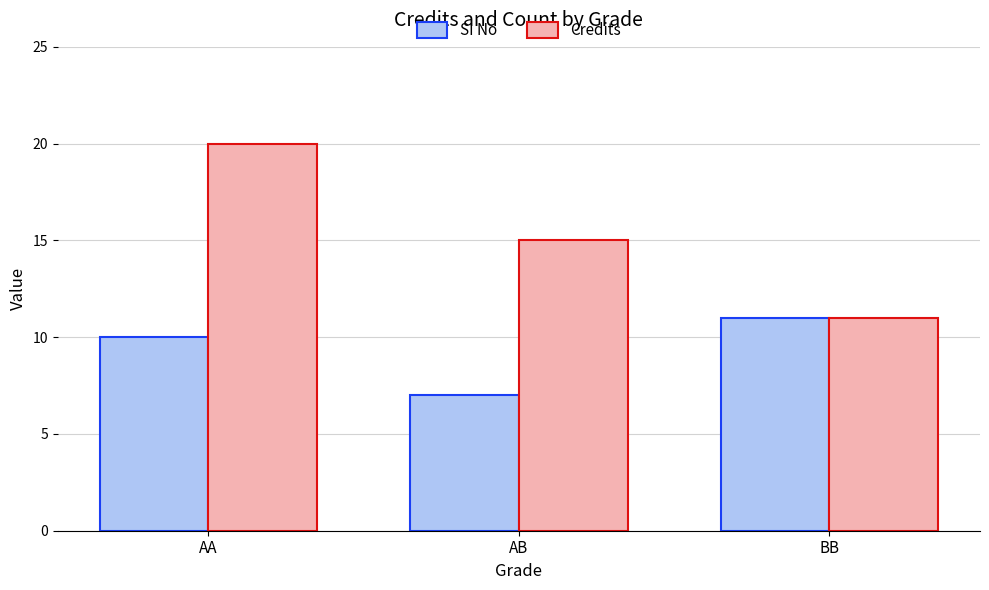

What value does the SI No series have at AB?

7